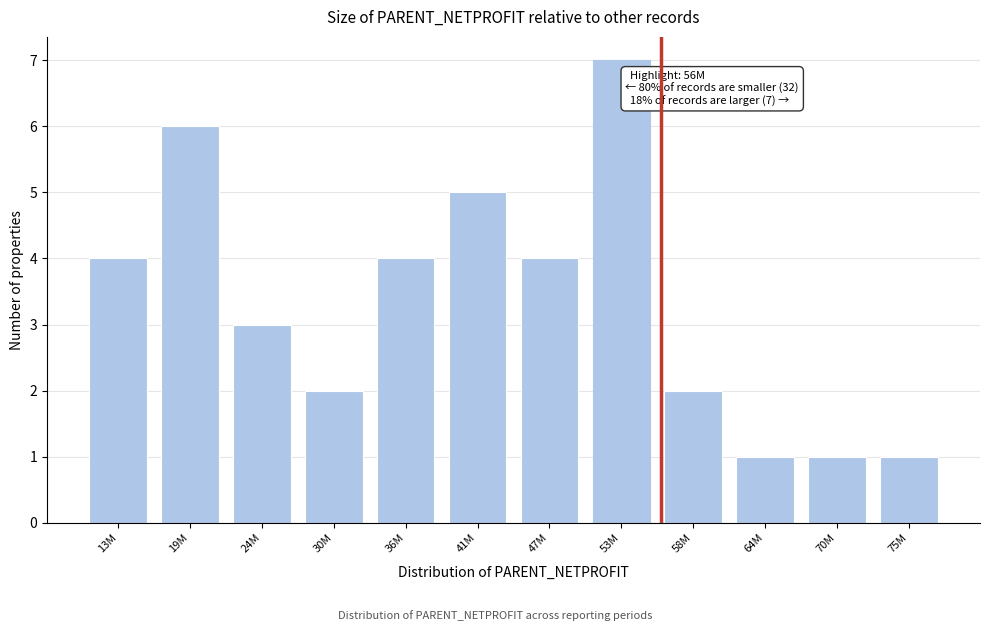

Reading left to right, transcribe all the data shown in this chart.

4	6	3	2	4	5	4	7	2	1	1	1